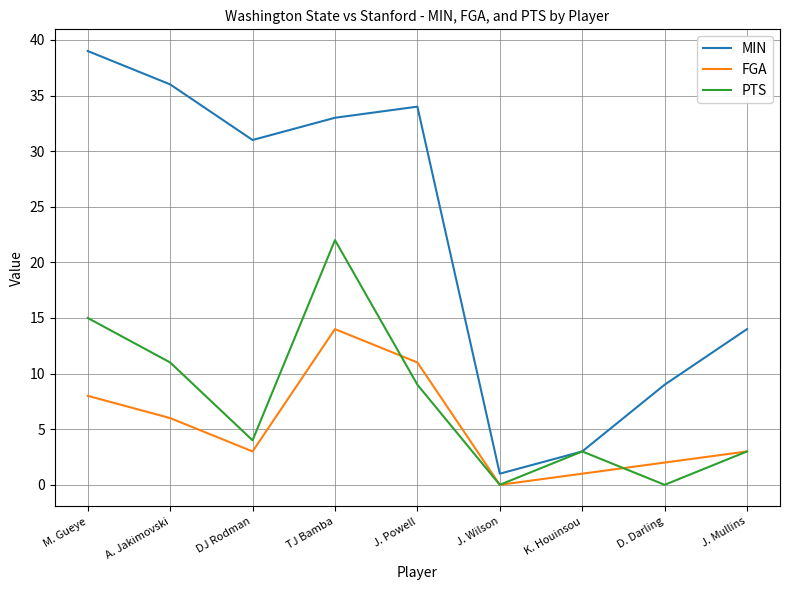

What is the total value across all series at J. Wilson?

1